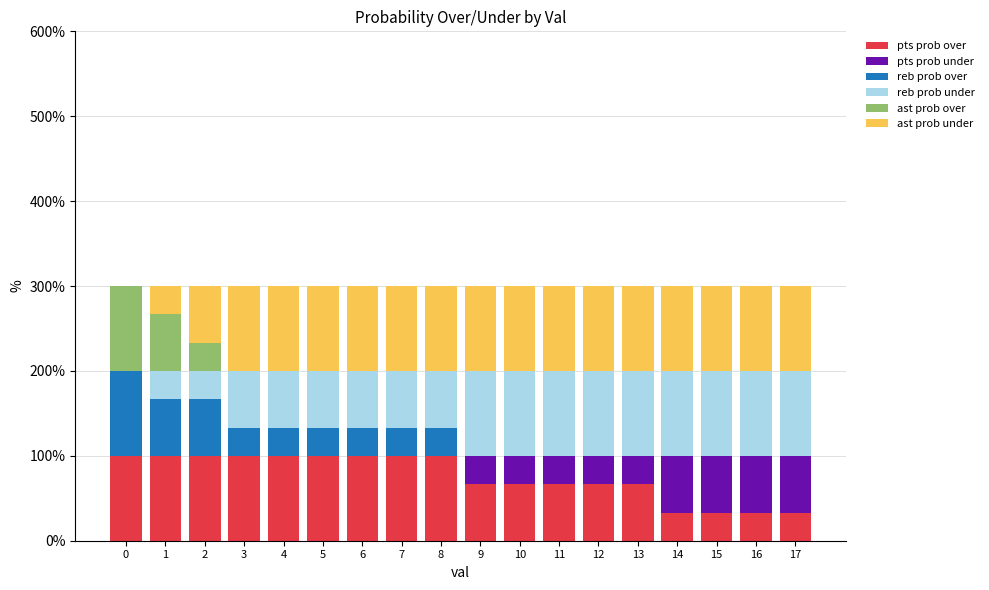

What is the total value across all series at 10?

300